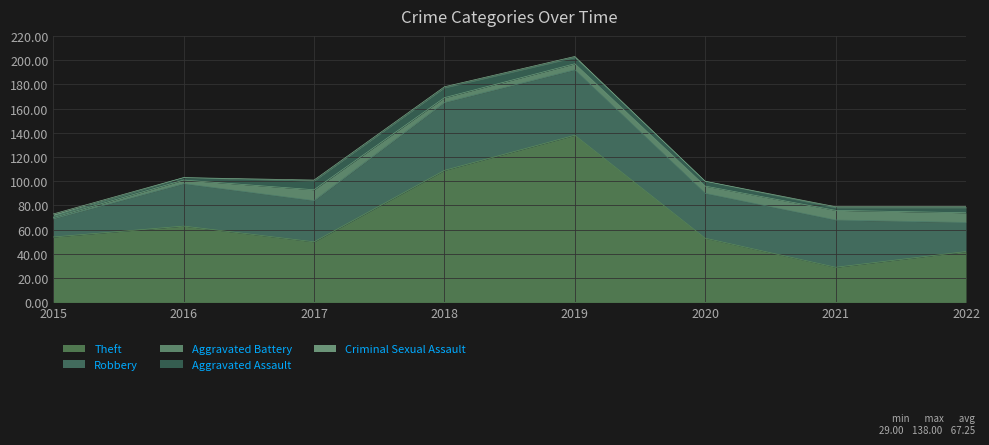

The Aggravated Battery series shows 12 at 2022. True or false?

False